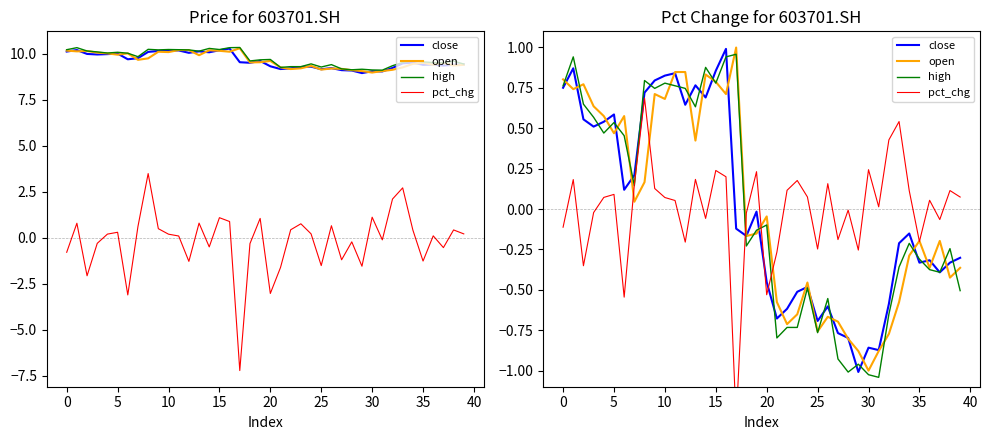

Reading right to left, transcribe all the data shown in this chart.

close: -0.3	-0.3	-0.4	-0.3	-0.3	-0.2	-0.2	-0.6	-0.9	-0.9	-1.0	-0.8	-0.8	-0.6	-0.7	-0.5	-0.5	-0.6	-0.7	-0.5	-0.0	-0.2	-0.1	1.0	0.9	0.7	0.8	0.6	0.8	0.8	0.8	0.7	0.2	0.1	0.6	0.5	0.5	0.6	0.9	0.8
open: -0.4	-0.4	-0.2	-0.4	-0.2	-0.3	-0.6	-0.8	-0.9	-1.0	-0.9	-0.8	-0.7	-0.7	-0.8	-0.5	-0.7	-0.7	-0.6	-0.0	-0.2	-0.2	1.0	0.7	0.8	0.8	0.4	0.8	0.8	0.7	0.7	0.2	0.0	0.6	0.5	0.6	0.6	0.8	0.7	0.8
high: -0.5	-0.2	-0.4	-0.4	-0.3	-0.2	-0.4	-0.7	-1.0	-1.0	-1.0	-1.0	-0.9	-0.6	-0.8	-0.5	-0.7	-0.7	-0.8	-0.1	-0.1	-0.2	1.0	0.9	0.8	0.9	0.6	0.7	0.8	0.8	0.7	0.8	0.1	0.5	0.5	0.5	0.6	0.6	0.9	0.8
pct_chg: 0.1	0.1	-0.1	0.1	-0.2	0.1	0.5	0.4	0.0	0.2	-0.3	-0.0	-0.2	0.2	-0.2	0.1	0.2	0.1	-0.3	-0.5	0.2	-0.0	-1.3	0.2	0.2	-0.1	0.2	-0.2	0.1	0.1	0.1	0.7	0.2	-0.5	0.1	0.1	-0.0	-0.4	0.2	-0.1